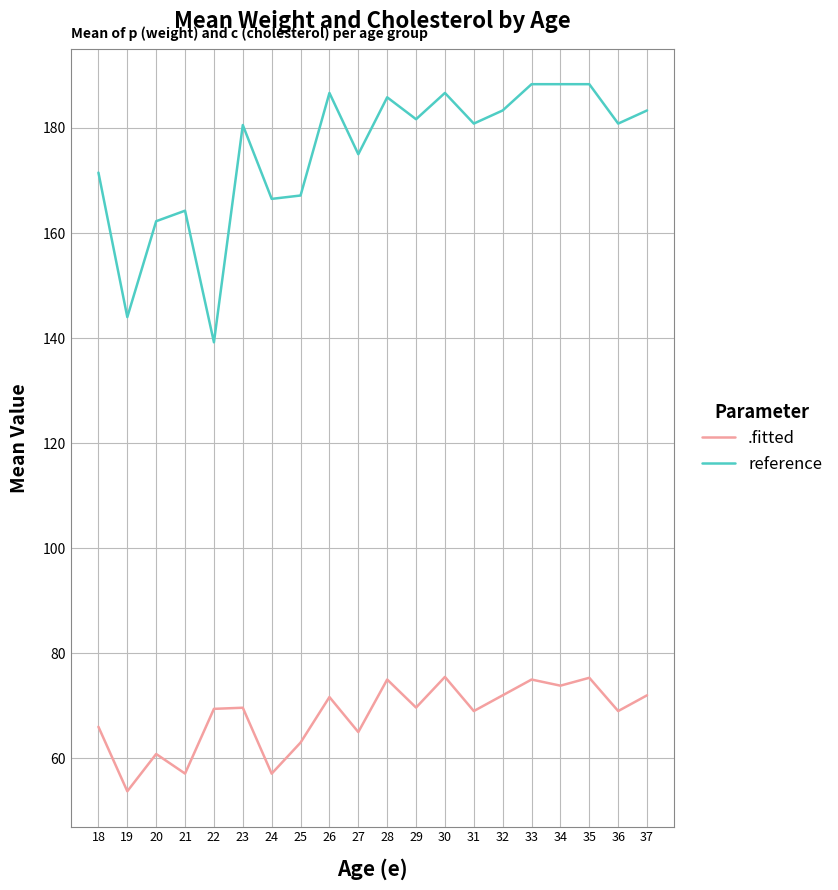

List the series in order of their overall mean, highest first.

reference, .fitted